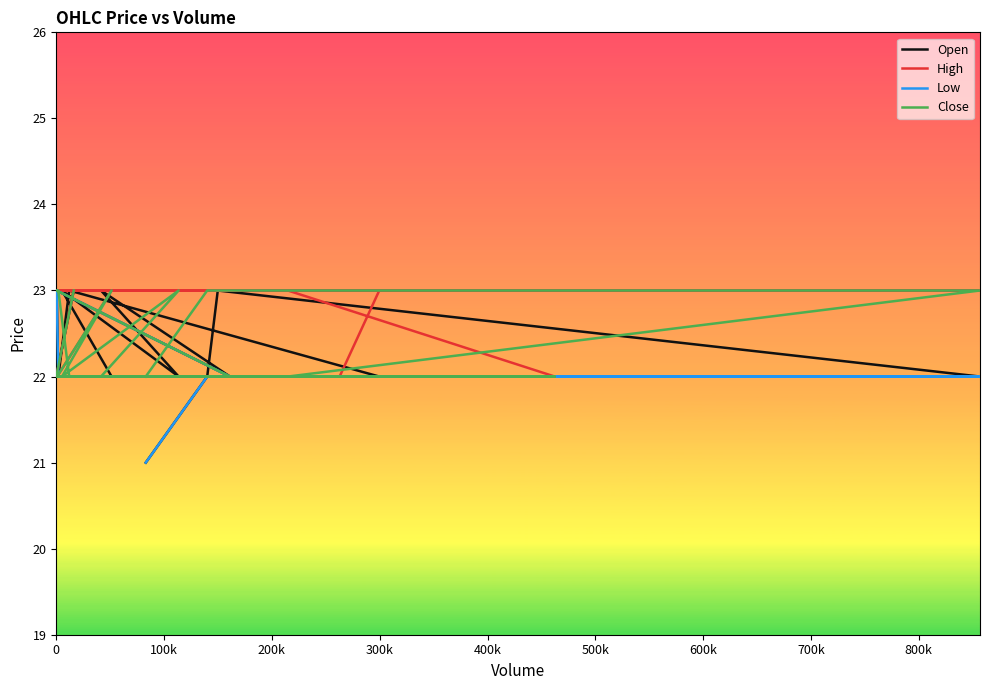

True or false: Low and Open cross at least once.

False